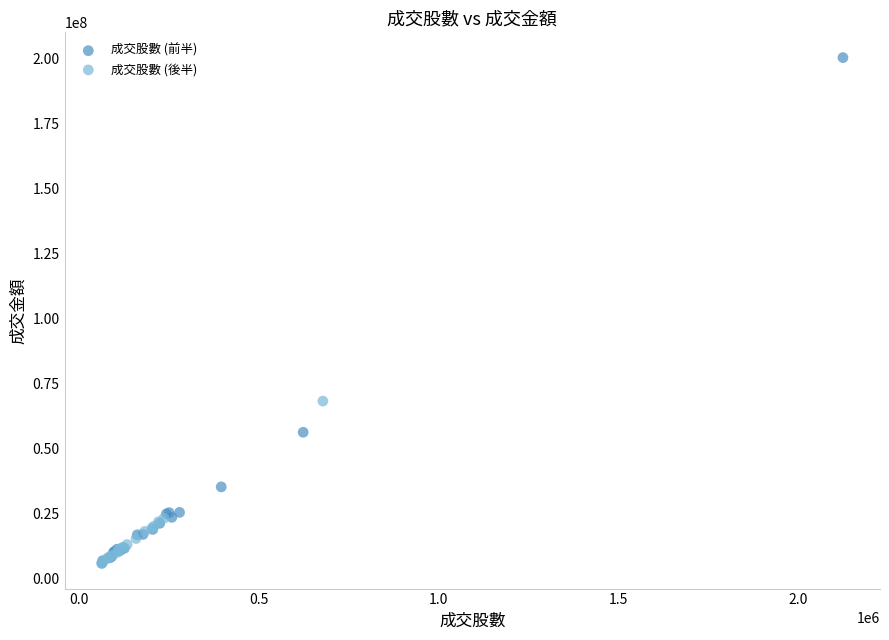

Which series has the largest Y range (max minus min)?

成交股數 (前半)